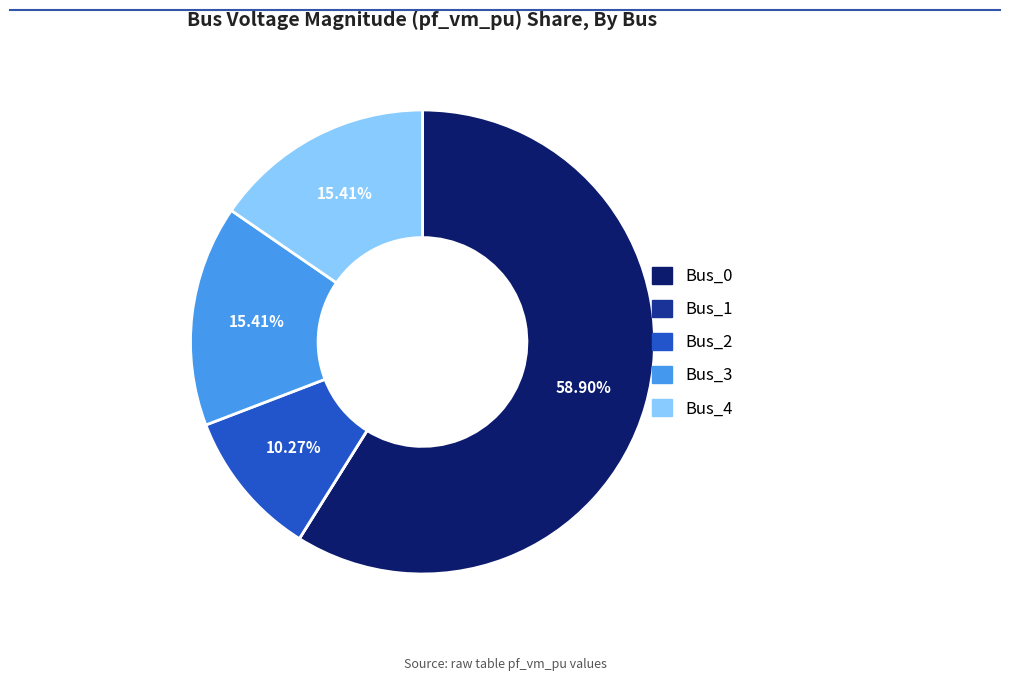

Combined, do Bus_0 and Bus_2 account for over 50%?

Yes